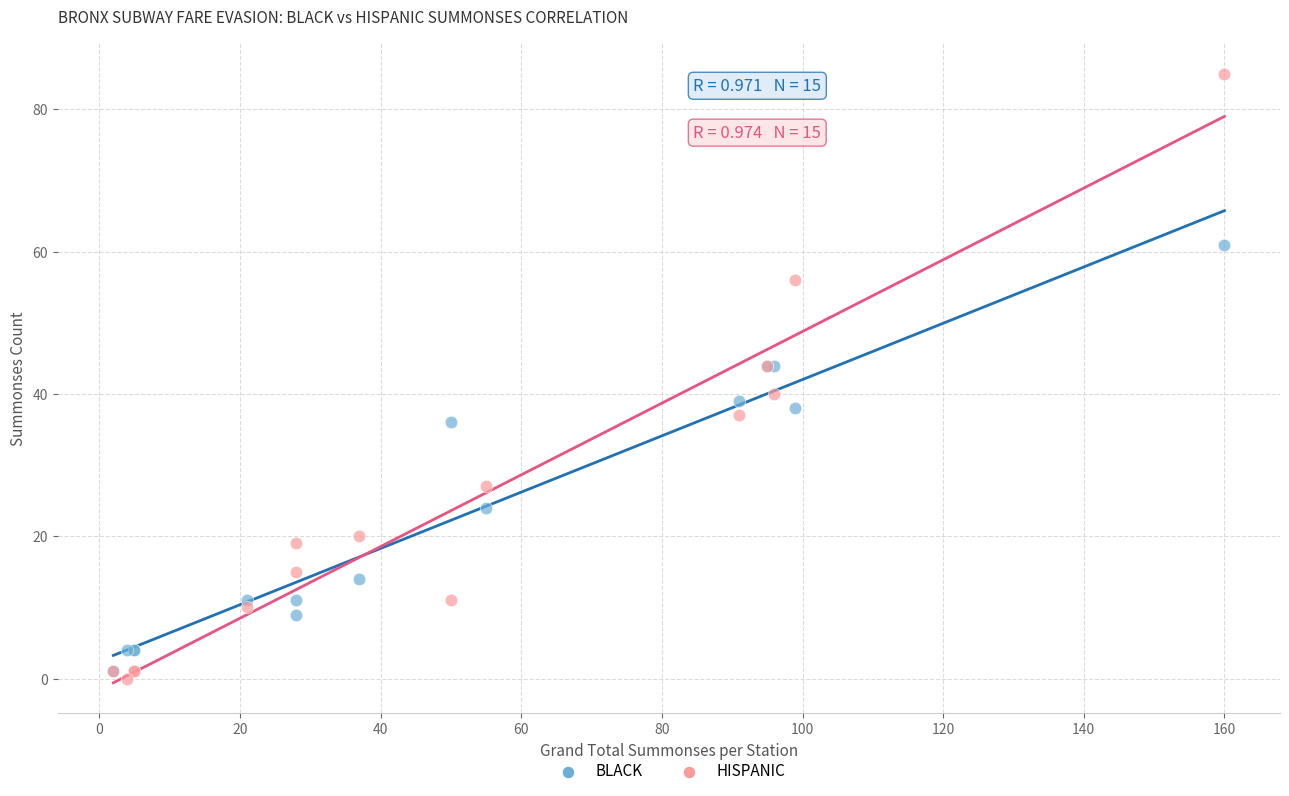

Which series reaches the minimum Y coordinate?

HISPANIC